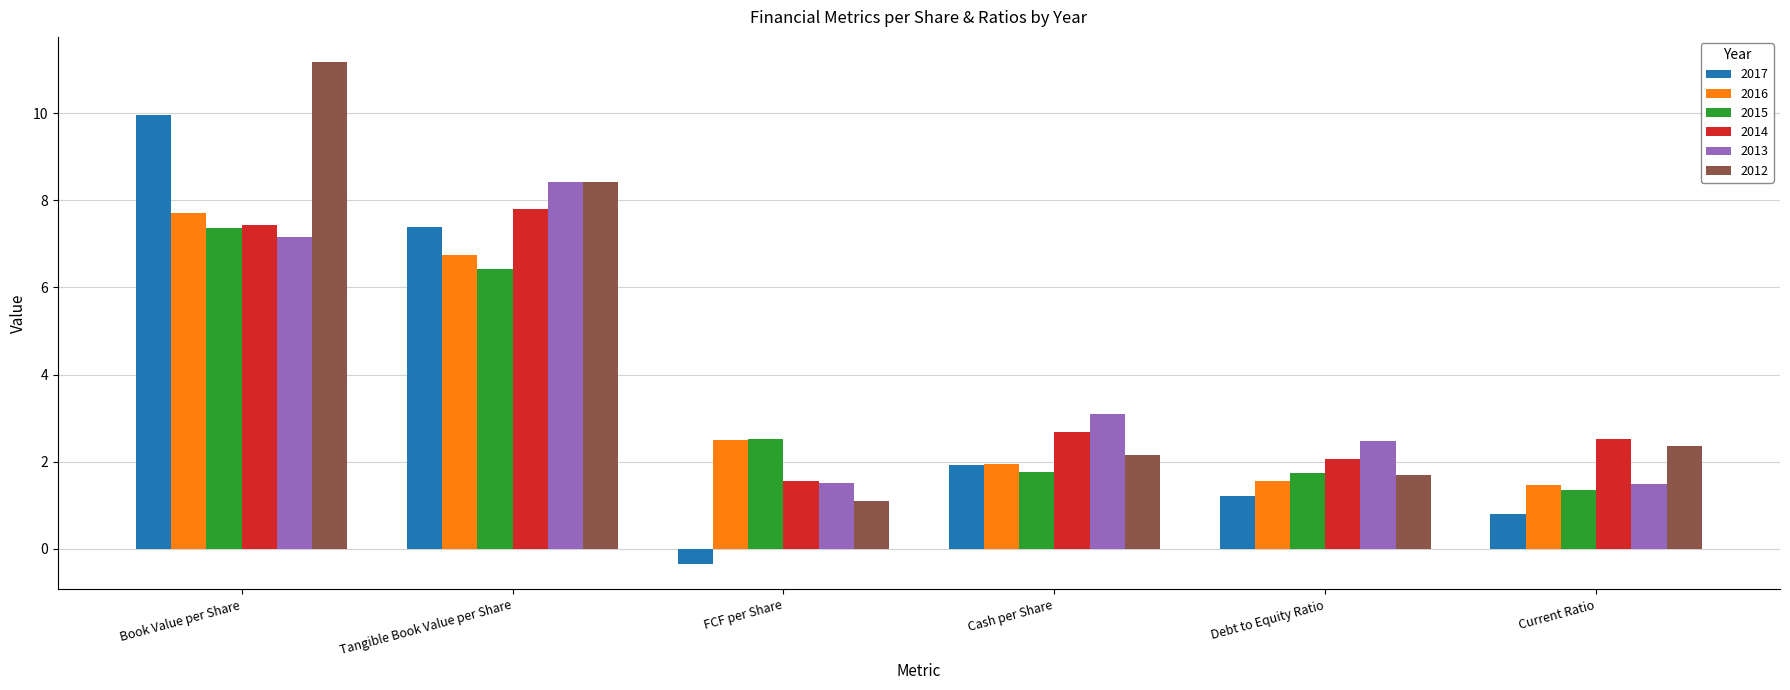

The 2017 series shows 0.8 at Current Ratio. True or false?

True